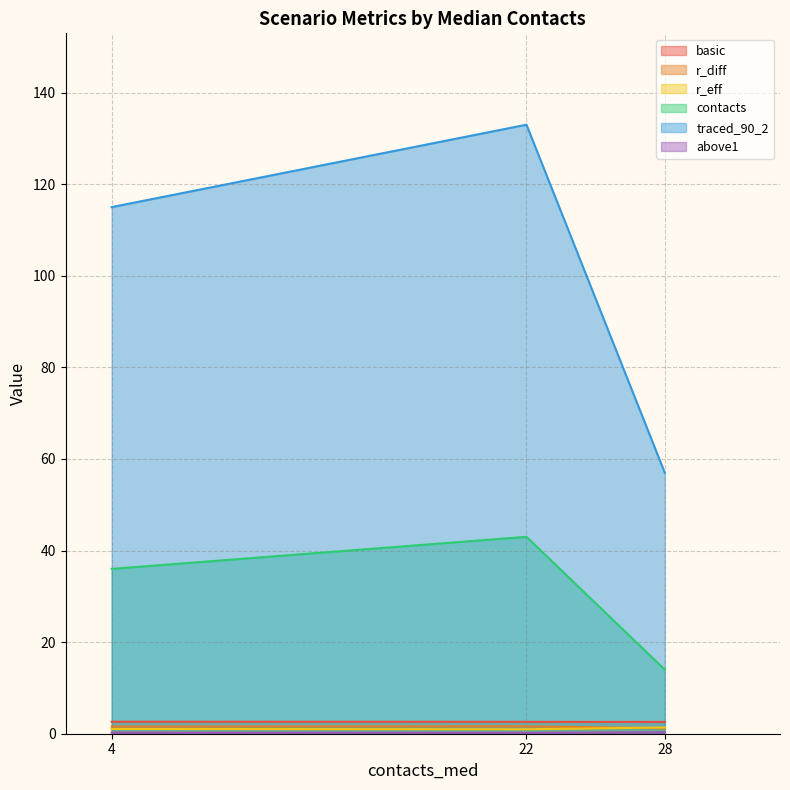

True or false: above1 has a value of 0.4 at 4.

False